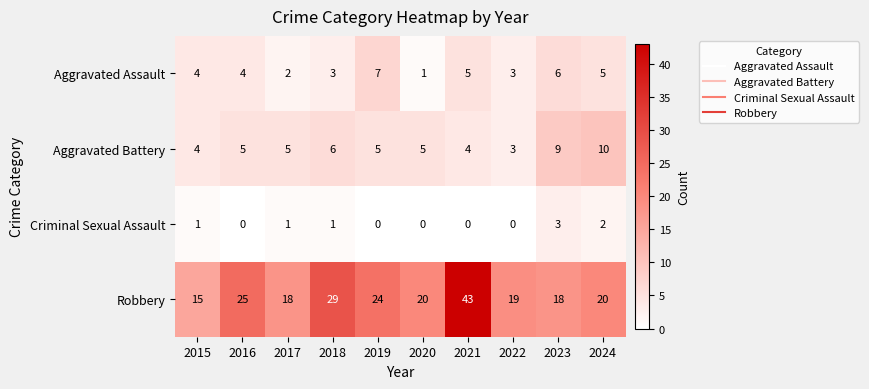

What is the sum of all Robbery values?

231